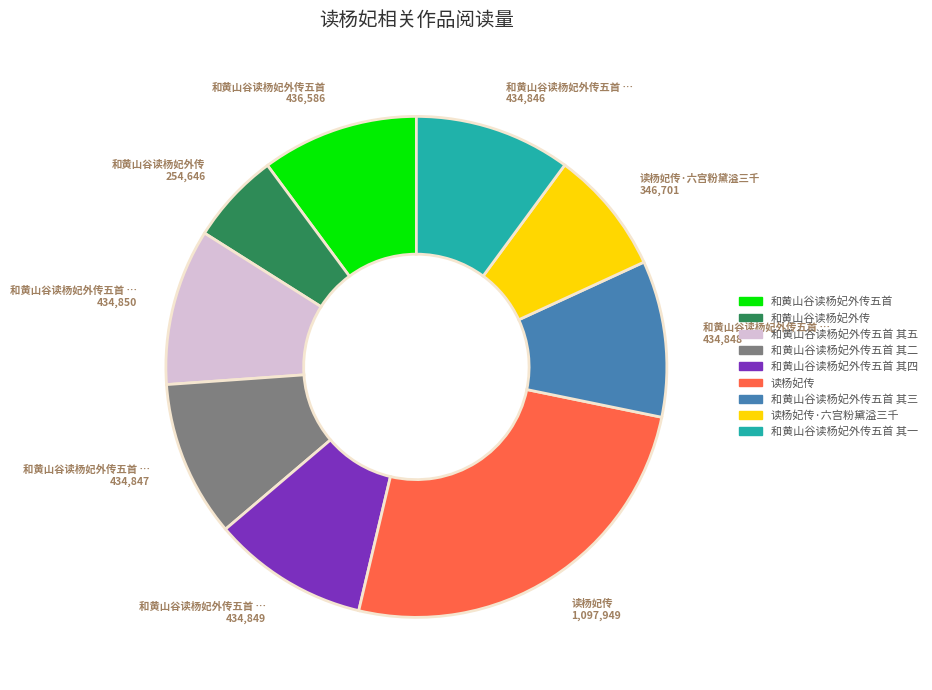

Is there any slice that represents more than half of the pie?

No